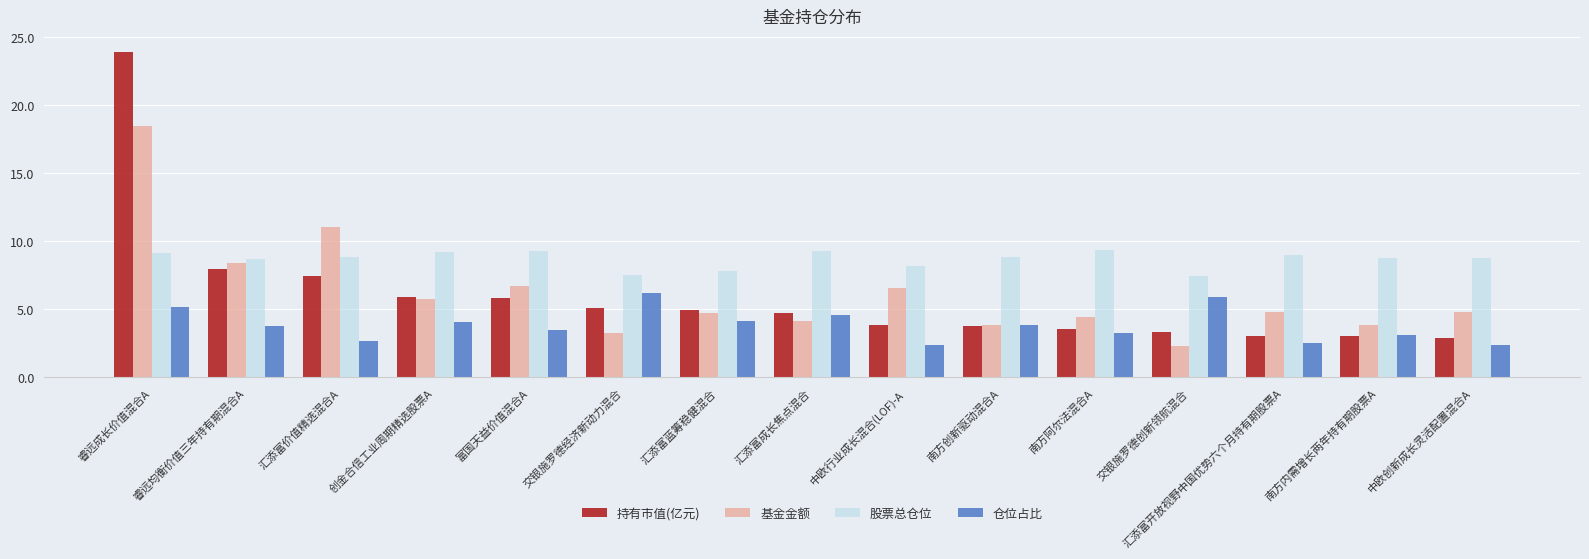

What is the difference between the maximum and minimum values in the 基金金额 series?

16.2